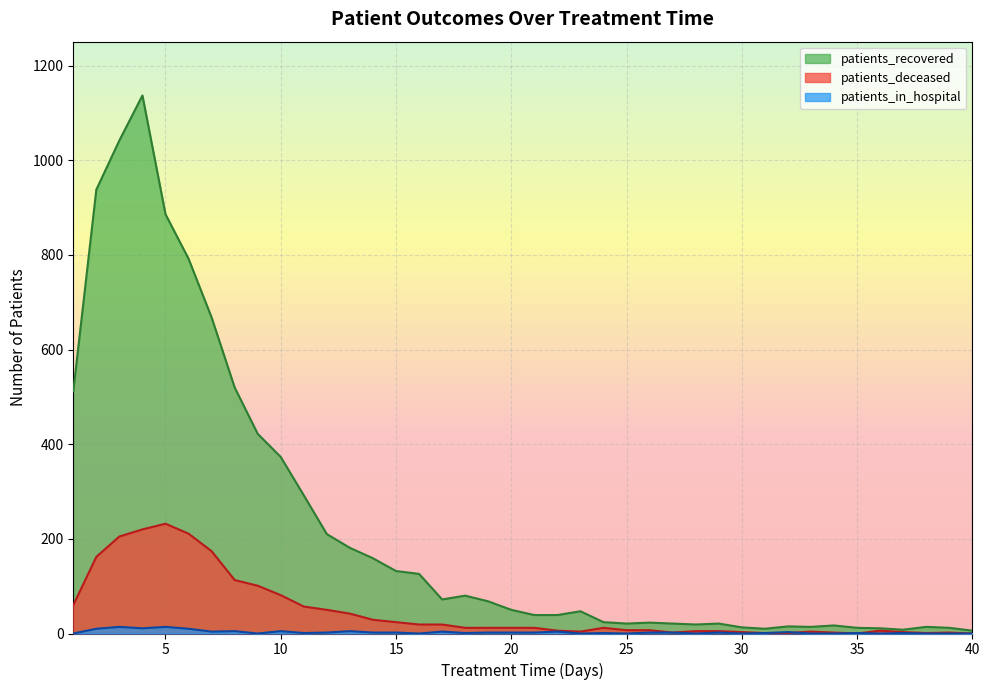

At 8, list the series in order from largest to smallest.

patients_recovered, patients_deceased, patients_in_hospital